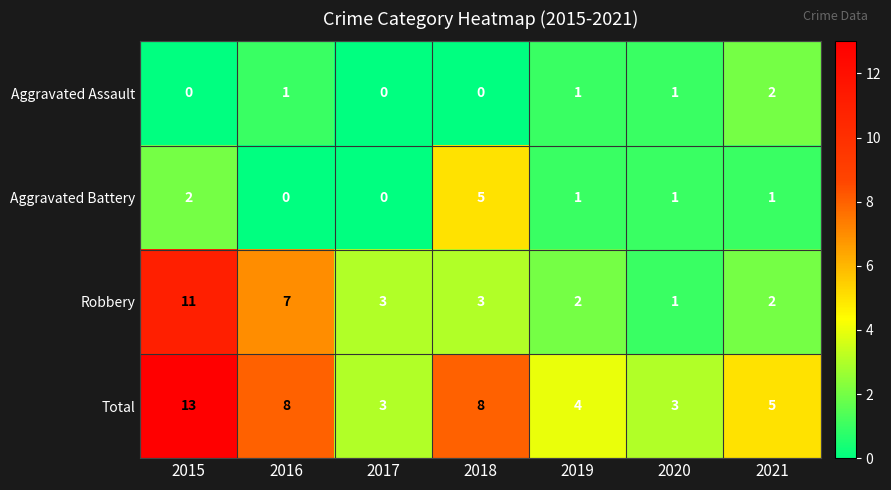

What is the difference between the maximum and minimum values in the Aggravated Battery series?

5